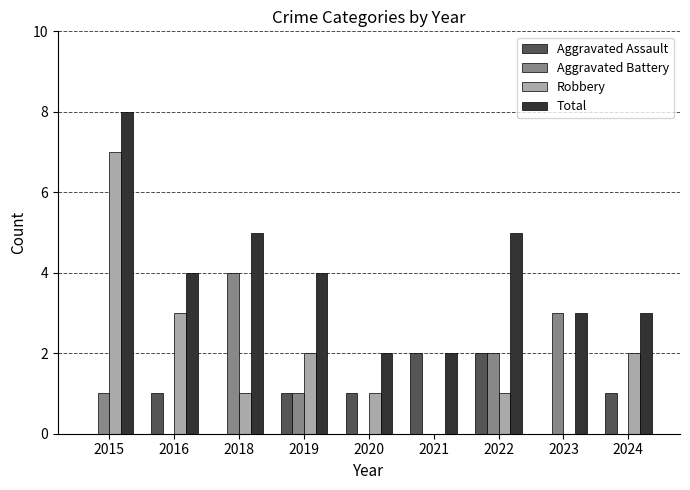

What is the sum of the Total values at 2020 and 2024?

5